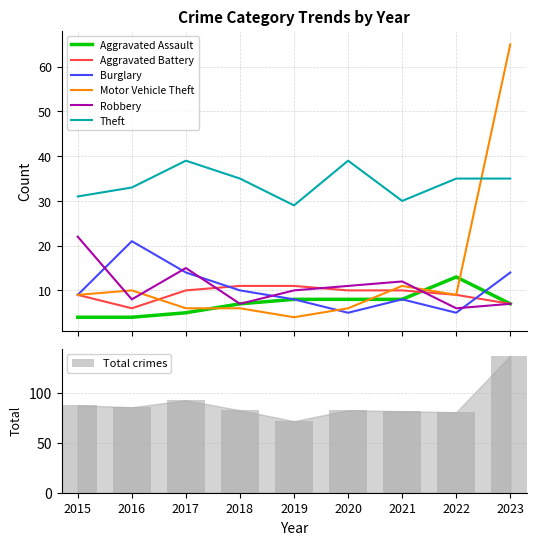

Are the bars horizontal?

No